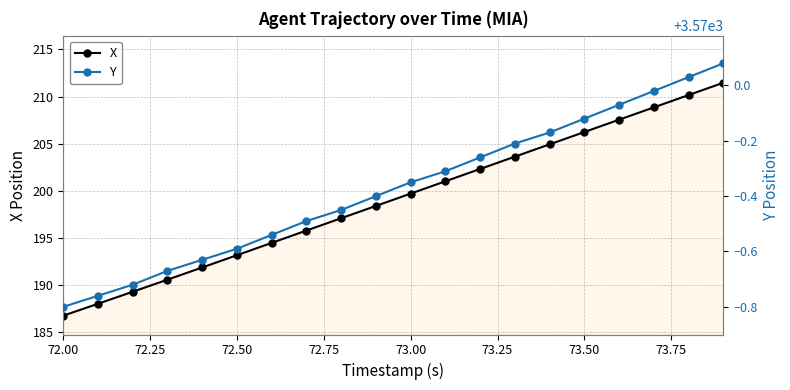

The value of X at 72.50 is 83.4. True or false?

False